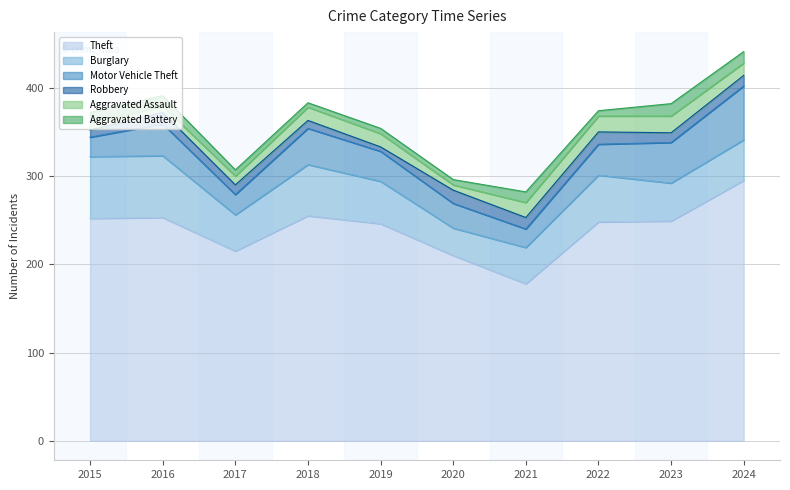

Is it true that Theft equals 253 at 2016?

True